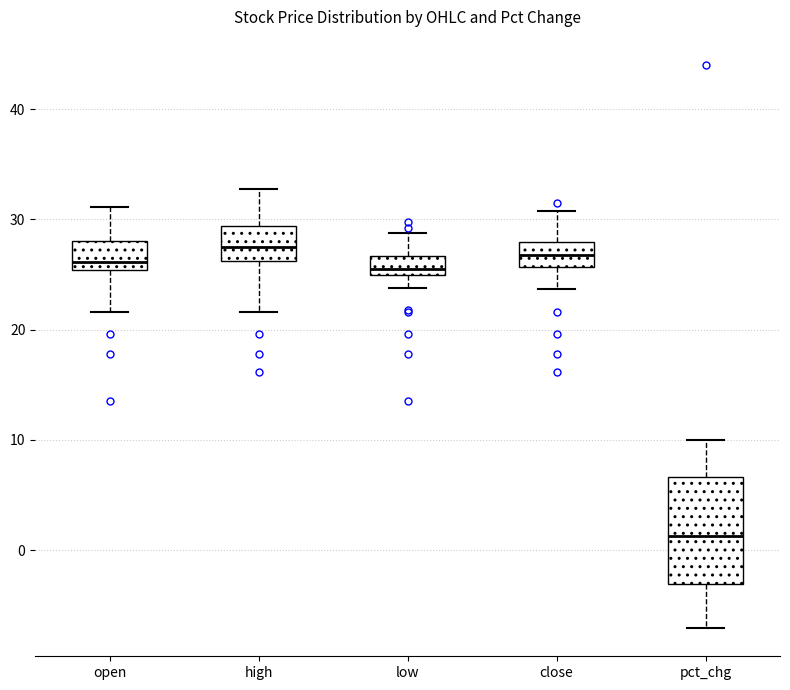

Reading left to right, read every box against the y-axis: the position of its median line, the range the box covers, and the ends of its whiskers. The values are not printed on the chart, so give them approximately, as read against the axis.

open: median 26, box 25 to 28, whiskers 22 to 31
high: median 28, box 26 to 29, whiskers 22 to 33
low: median 26, box 25 to 27, whiskers 24 to 29
close: median 27, box 26 to 28, whiskers 24 to 31
pct_chg: median 1, box -3 to 7, whiskers -7 to 10